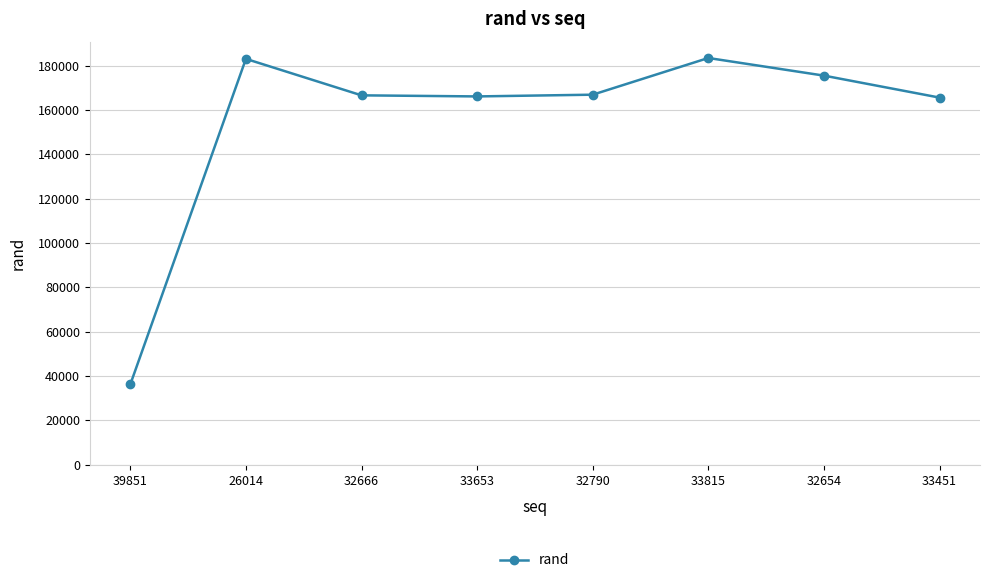

How many data points does each series have?

8